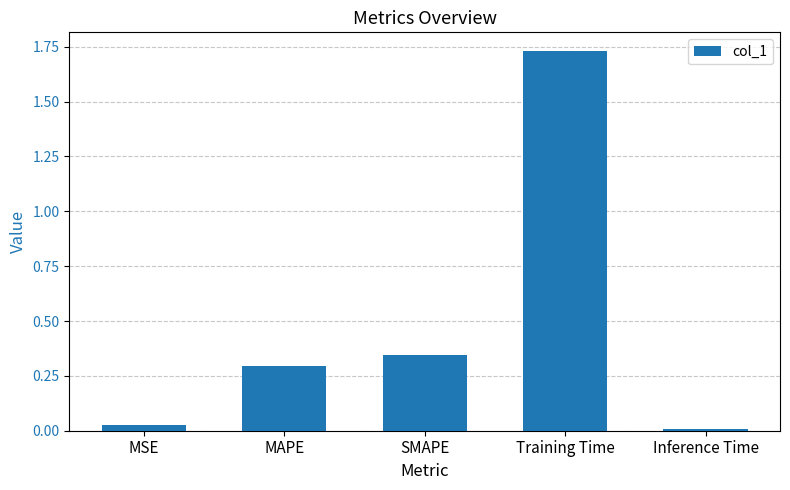

What is the average value?

0.5